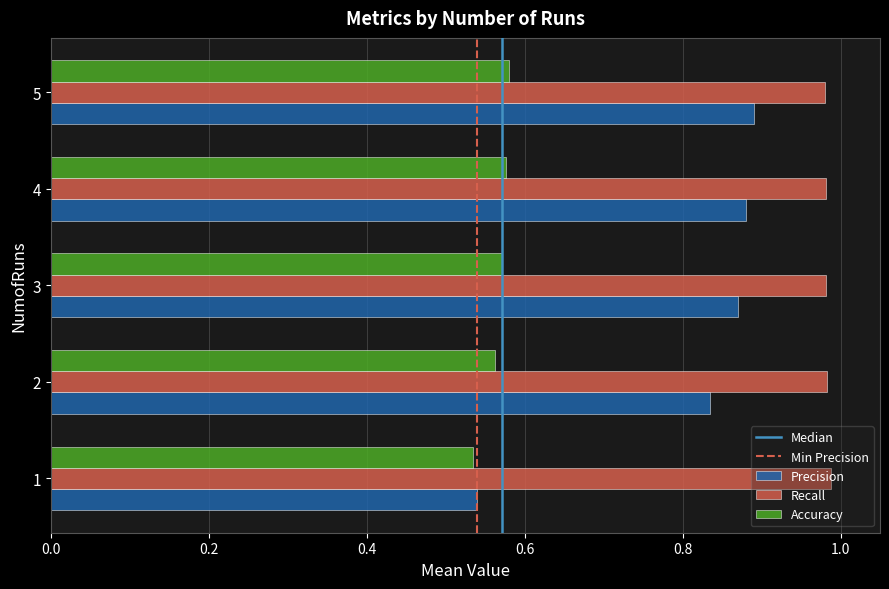

Is it true that Recall equals 0.3 at 2?

False